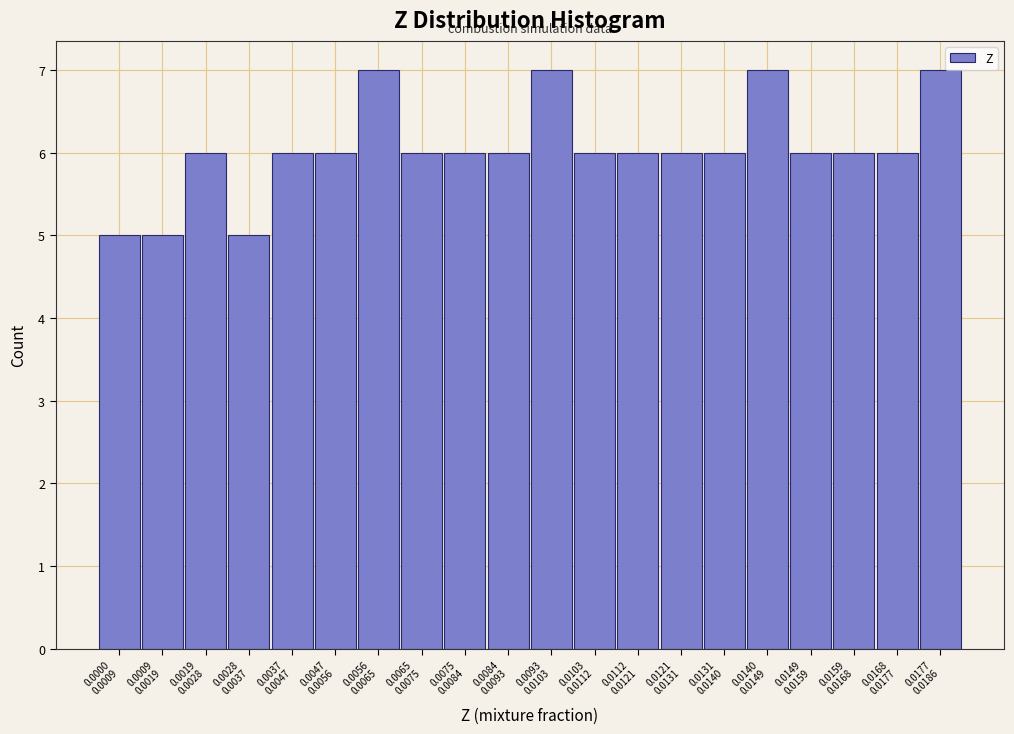

Reading left to right, transcribe all the data shown in this chart.

5	5	6	5	6	6	7	6	6	6	7	6	6	6	6	7	6	6	6	7